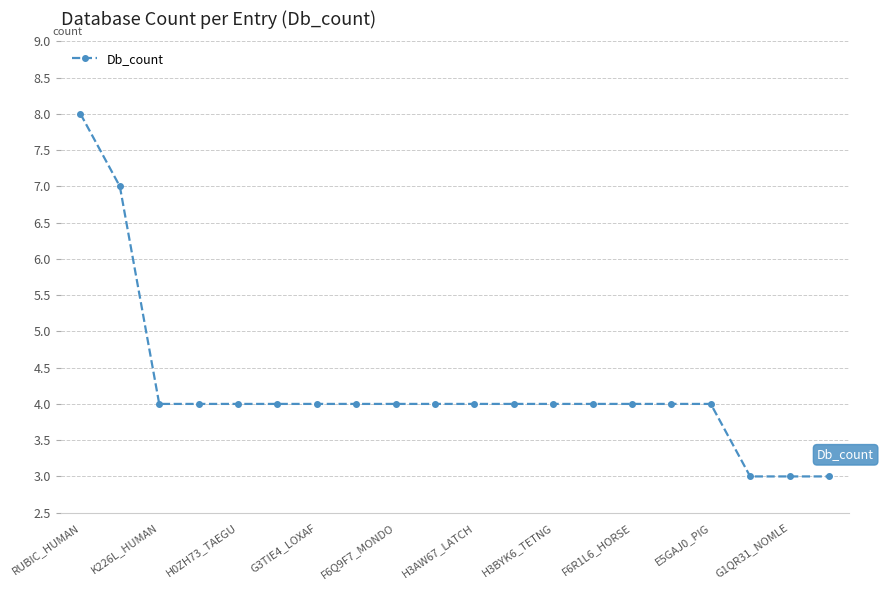

Does the chart have visible grid lines?

Yes